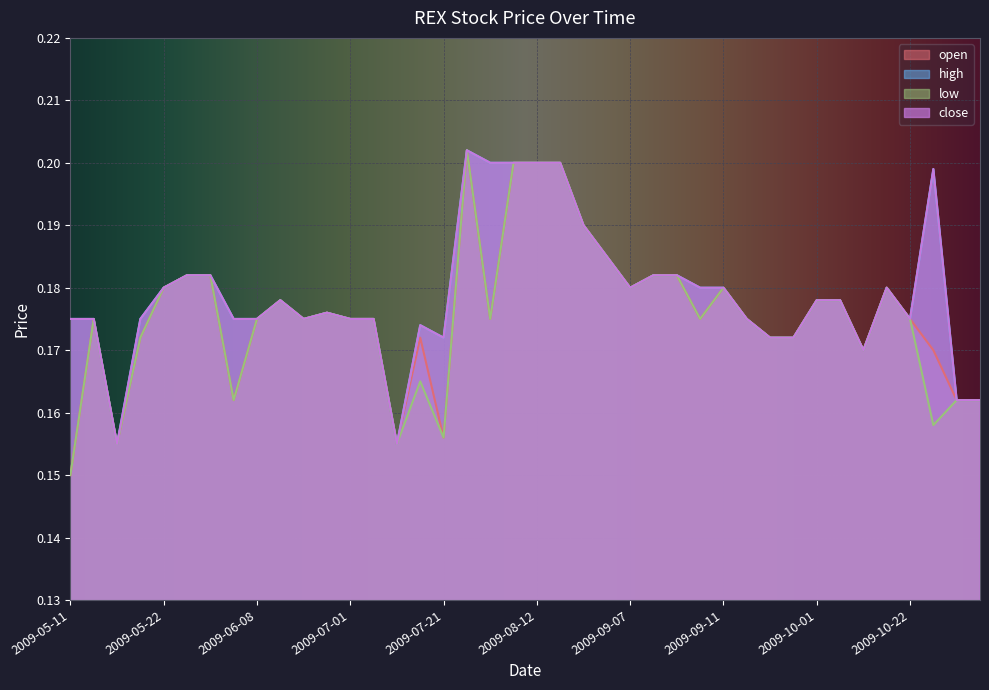

Is the value of high at 2009-10-01 greater than the value of close at 2009-10-19?

Yes